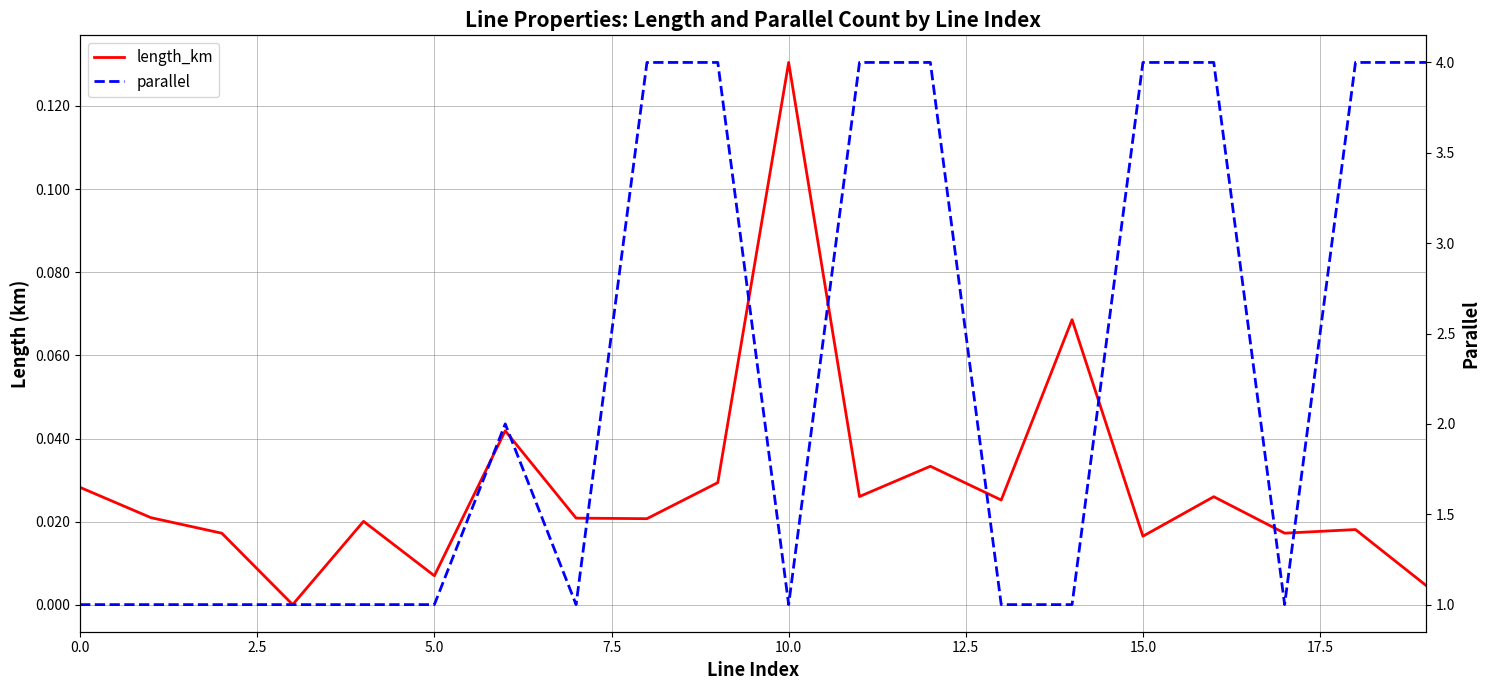

What are all the series names shown in the legend?

length_km, parallel